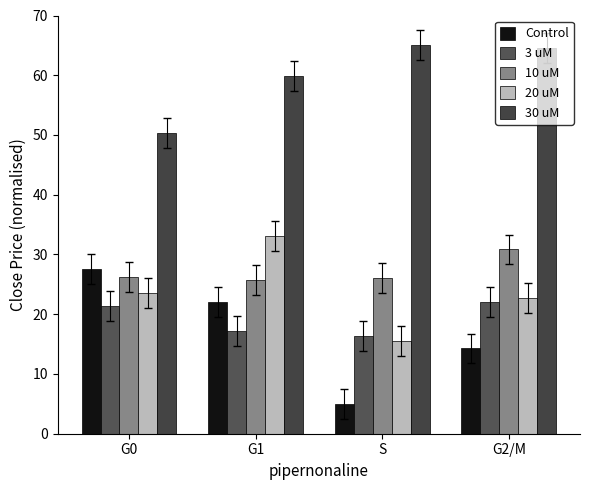

At which label does Control first exceed 21?

G0